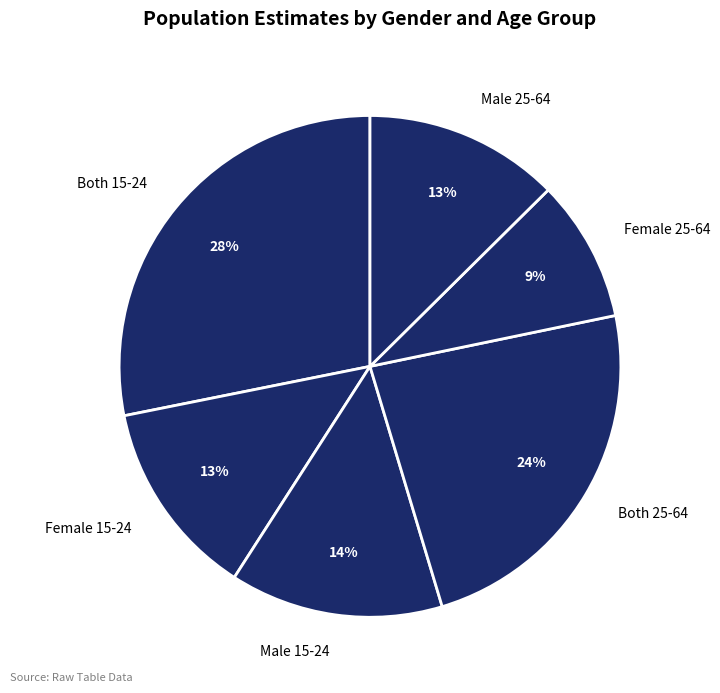

Which has a higher value, Both 25-64 or Female 25-64?

Both 25-64